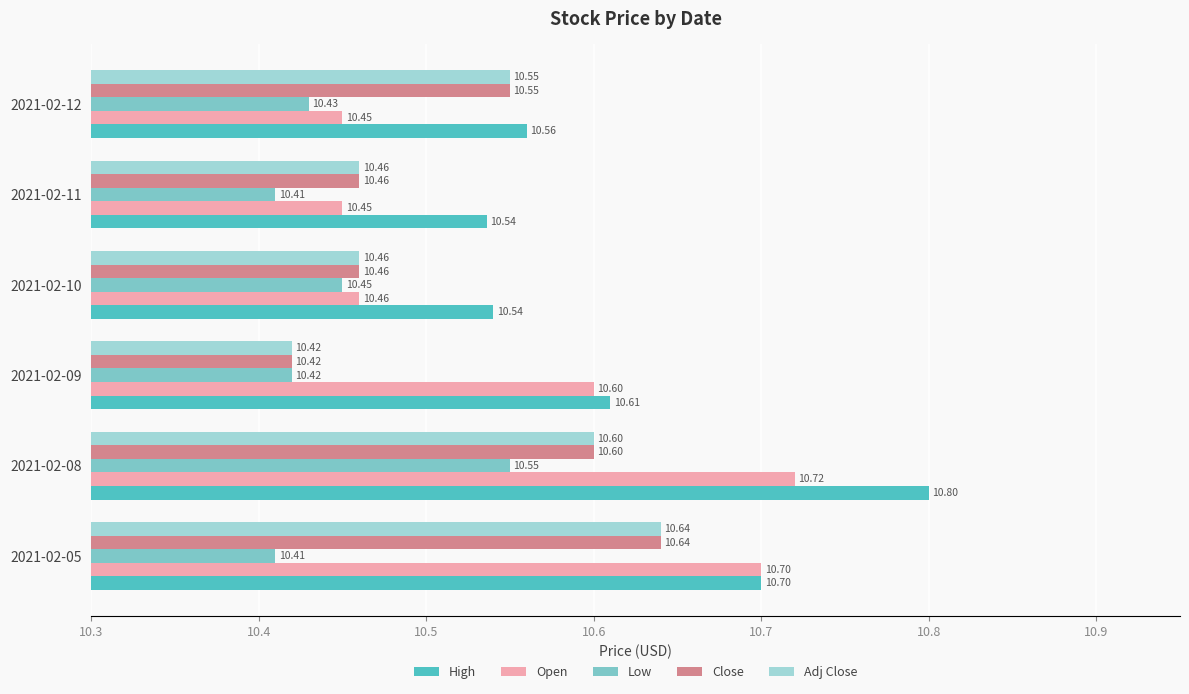

Between 2021-02-05 and 2021-02-11, which series saw the biggest shift?

Open